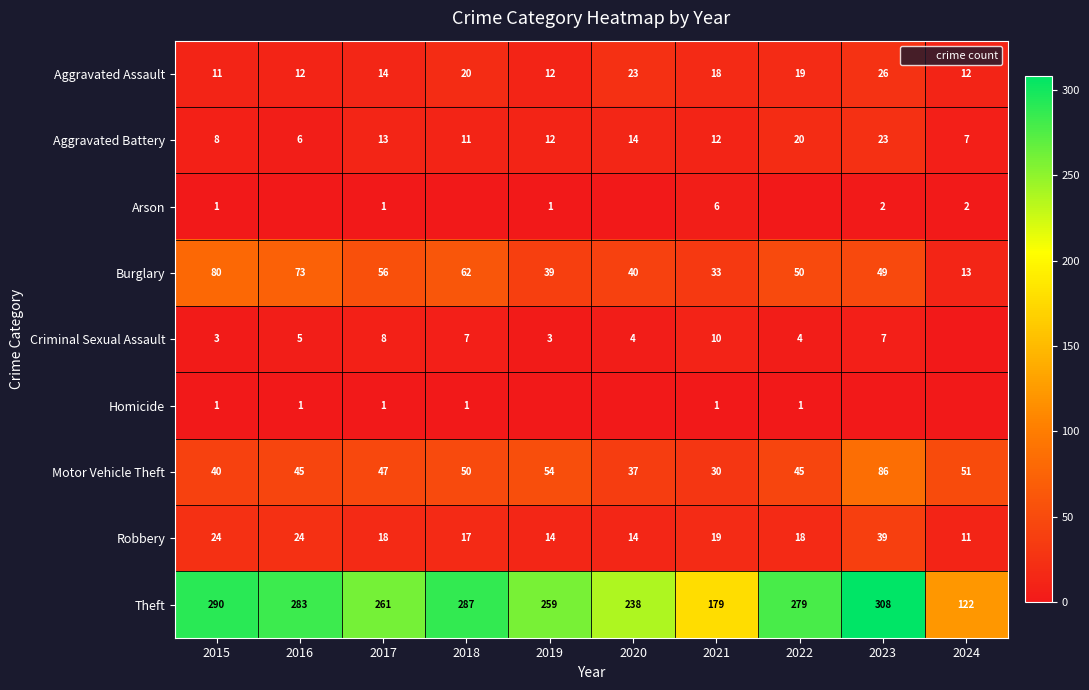

Is the value of Homicide at 2024 greater than the value of Aggravated Assault at 2015?

No